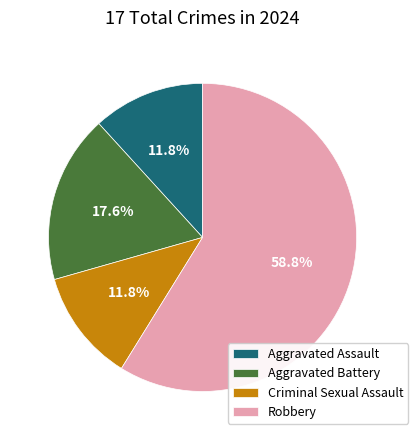

To the nearest percent, what percentage of the pie is Criminal Sexual Assault?

12%